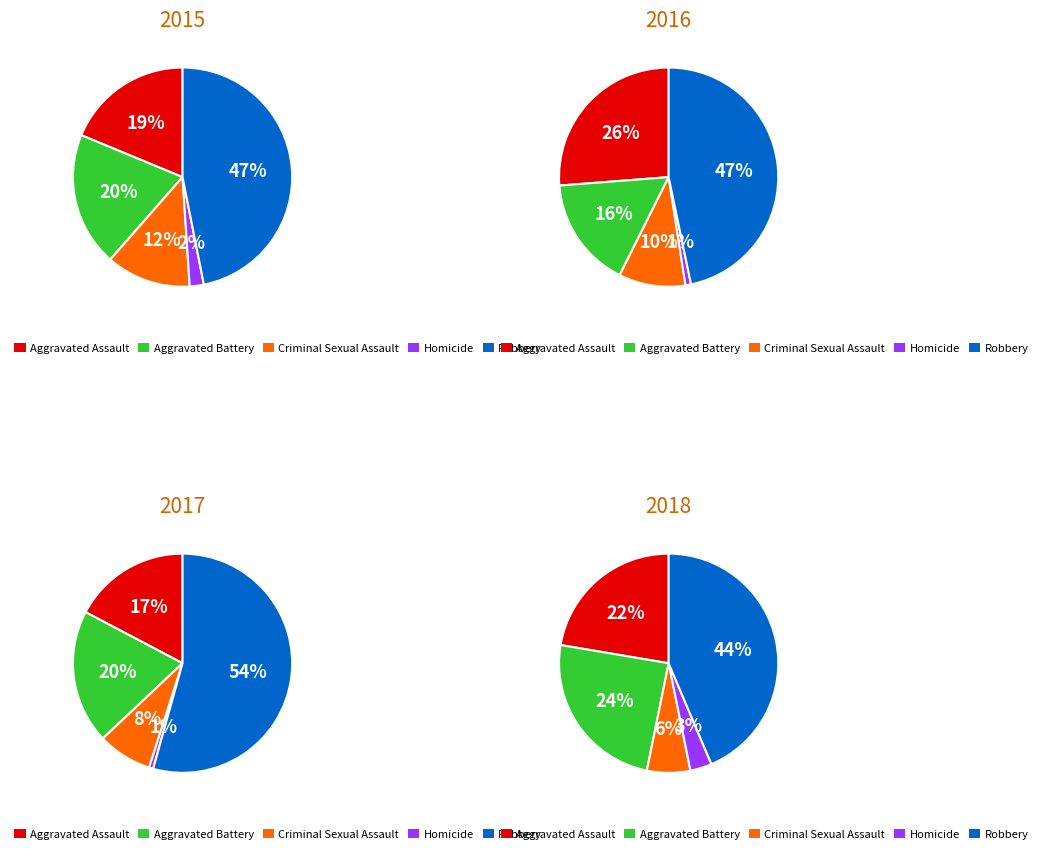

Does Aggravated Battery represent more than half of the total?

No